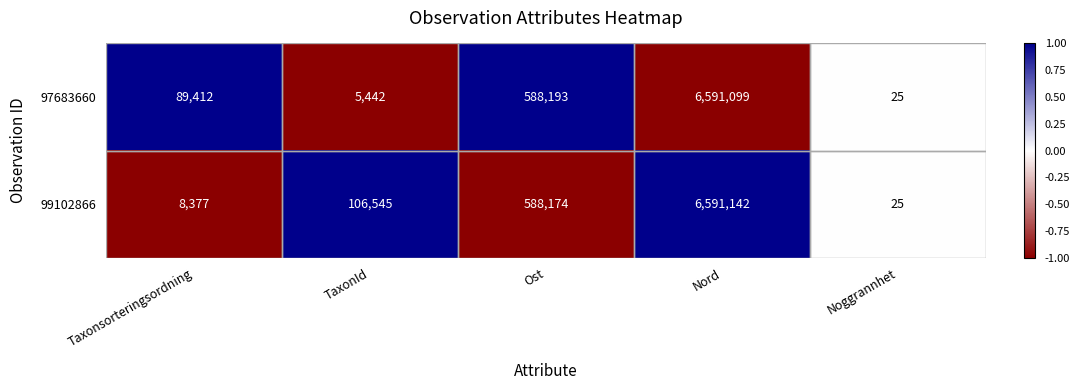

Which series has the widest spread of values?

99102866